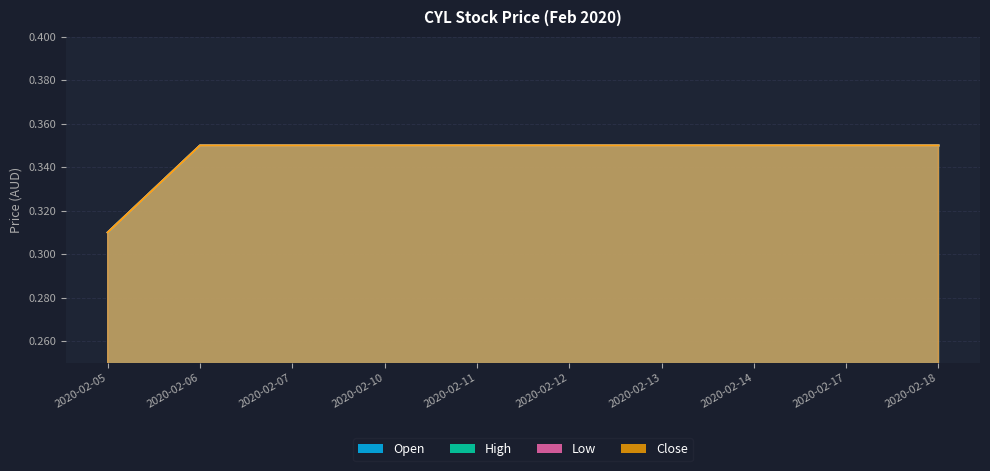

True or false: open and low intersect in this chart.

False